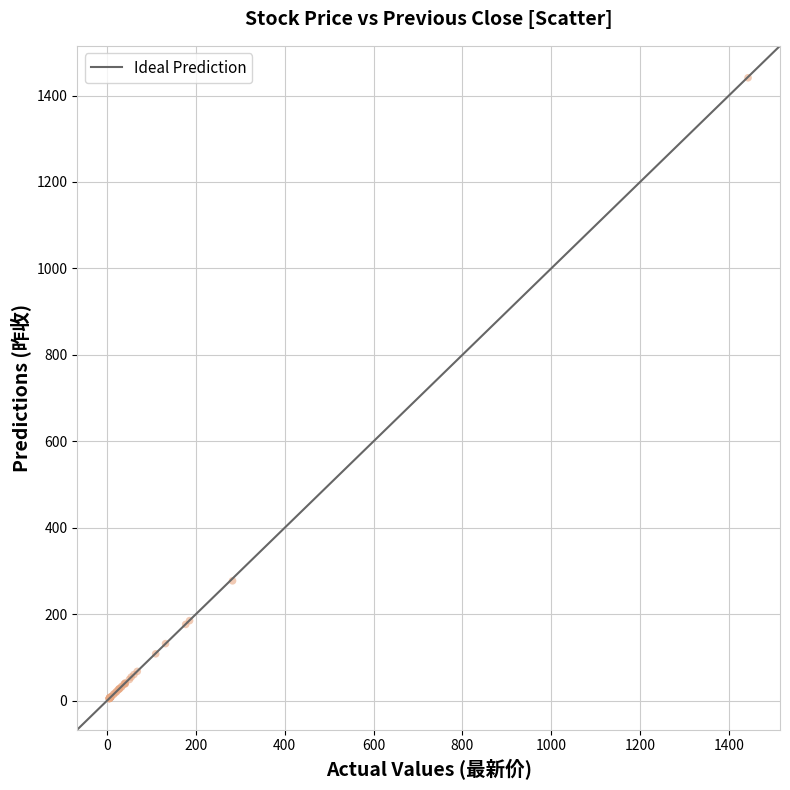

What Y value in the scatter plot is closest to 722?

277.2